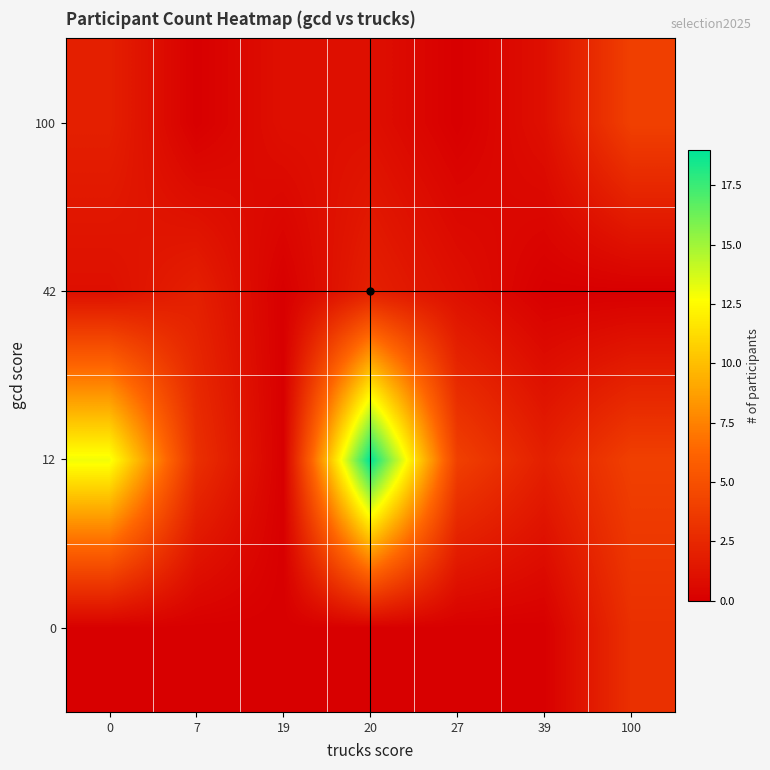

Rank the series at 27 from highest to lowest value.

12, 42, 0, 100